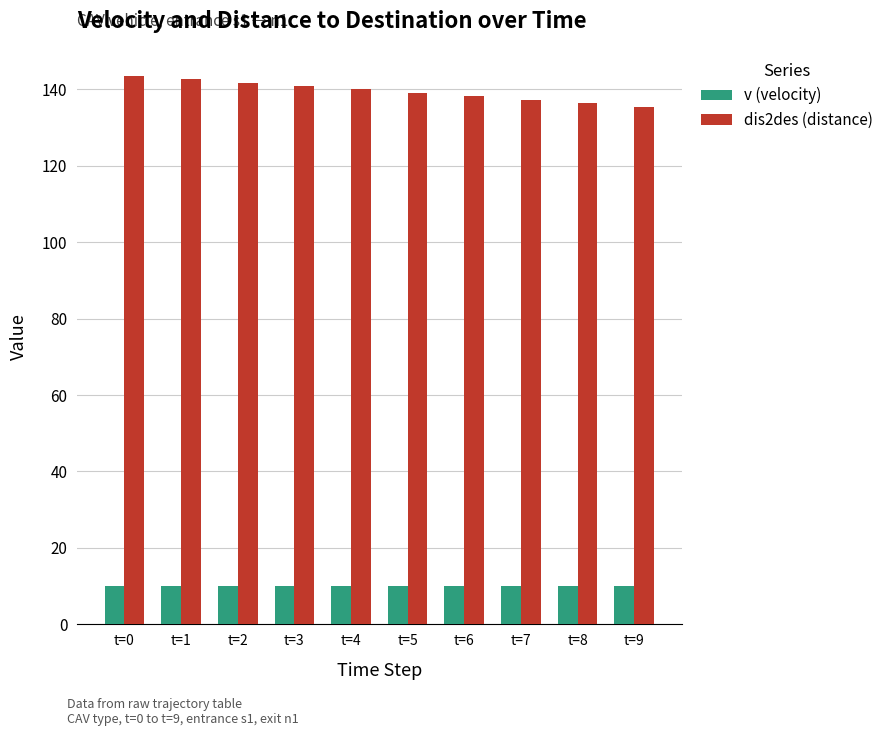

At which label does dis2des (distance) first exceed 140?

t=0